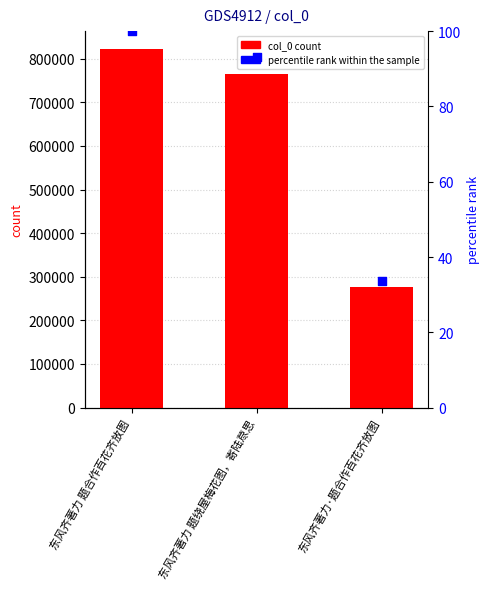

At how many categories does at least one series exceed 100208?

3